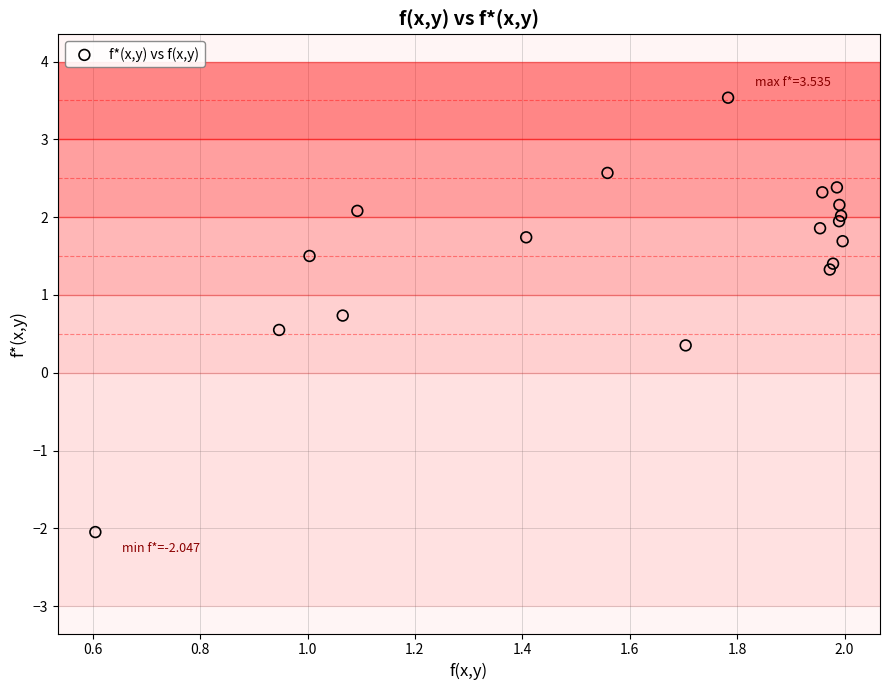

What Y value in the scatter plot is closest to 0?

0.4